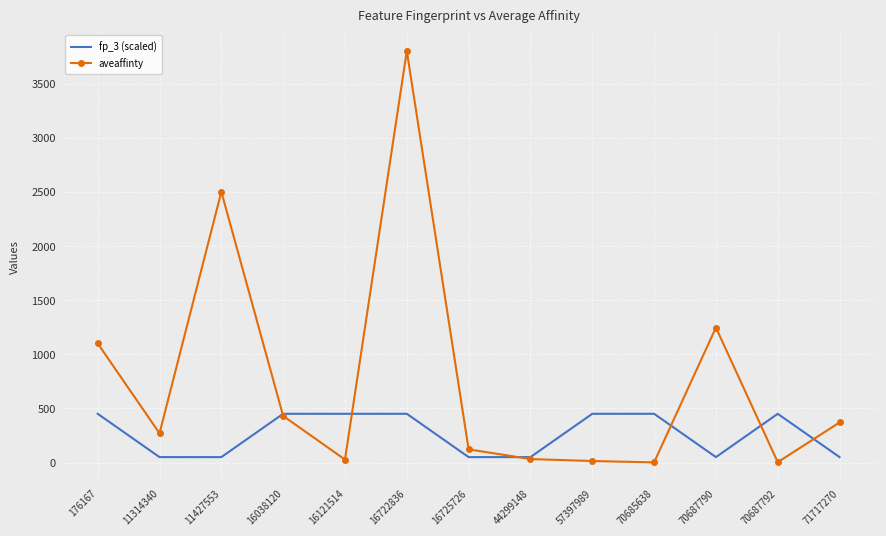

Which label corresponds to the largest value in the chart?

16722836